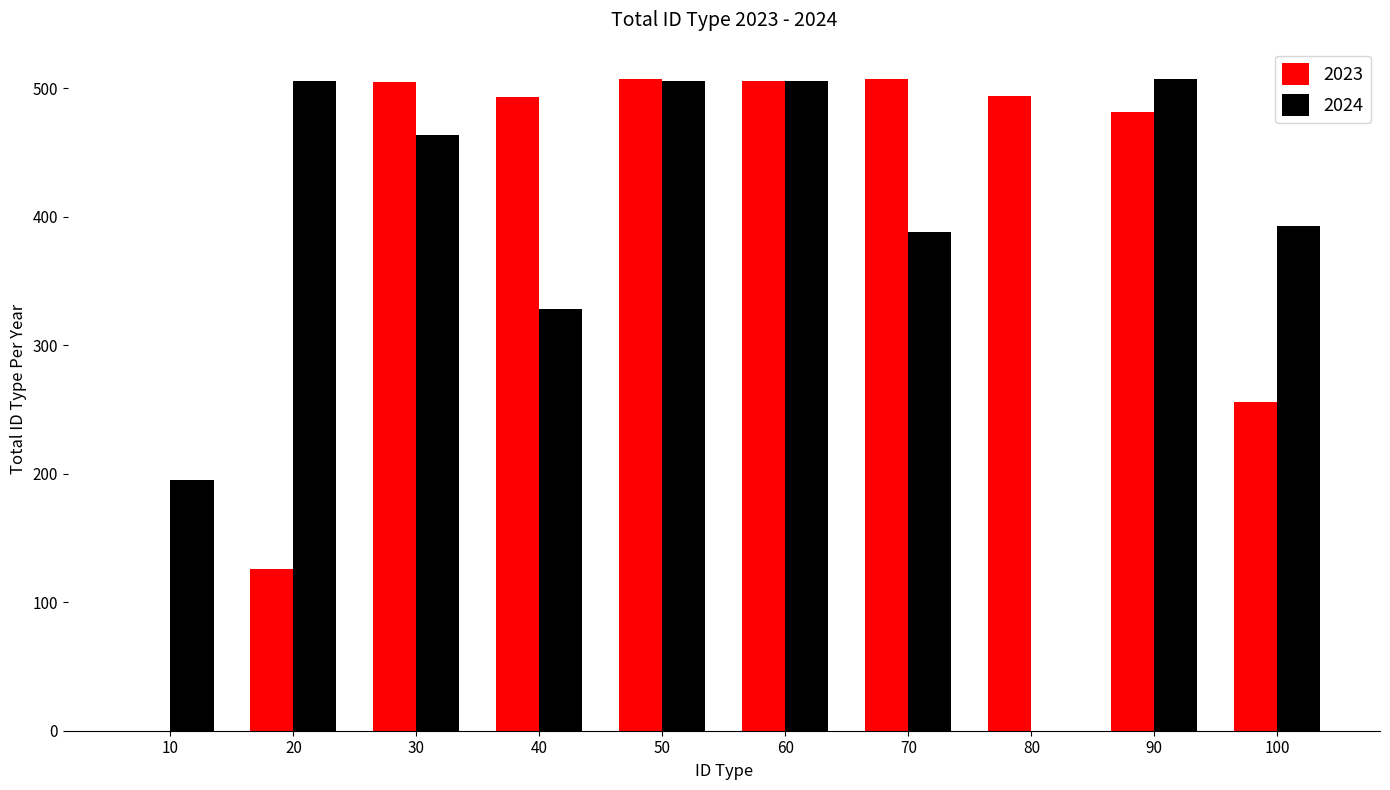

What is the sum of all 2024 values?

3793